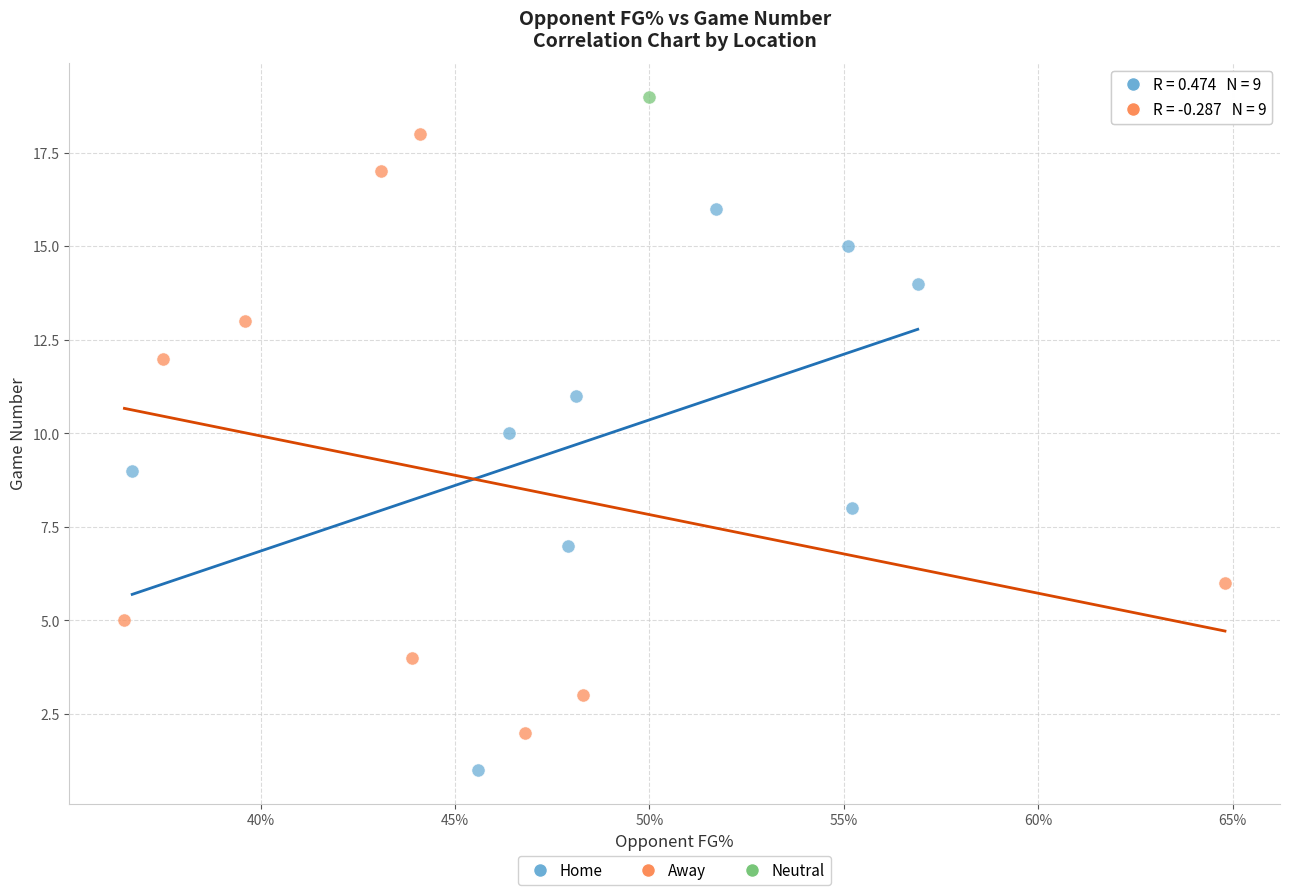

Which series contains the lowest Y value?

Home